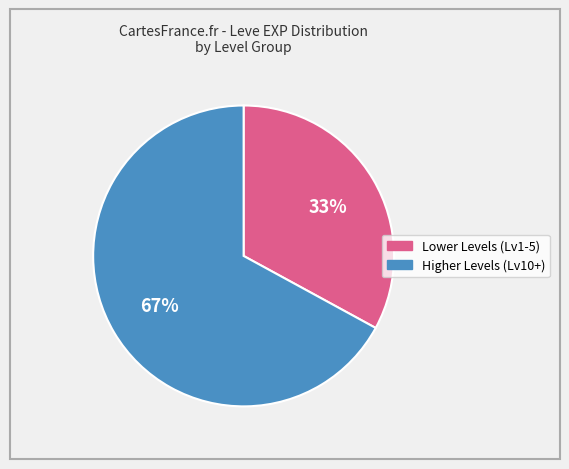

To the nearest percent, what is the average slice percentage?

50%